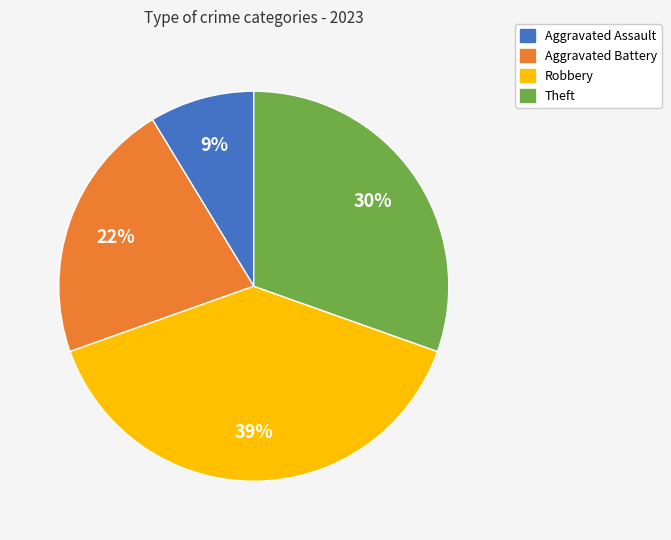

Which slice is the largest?

Robbery